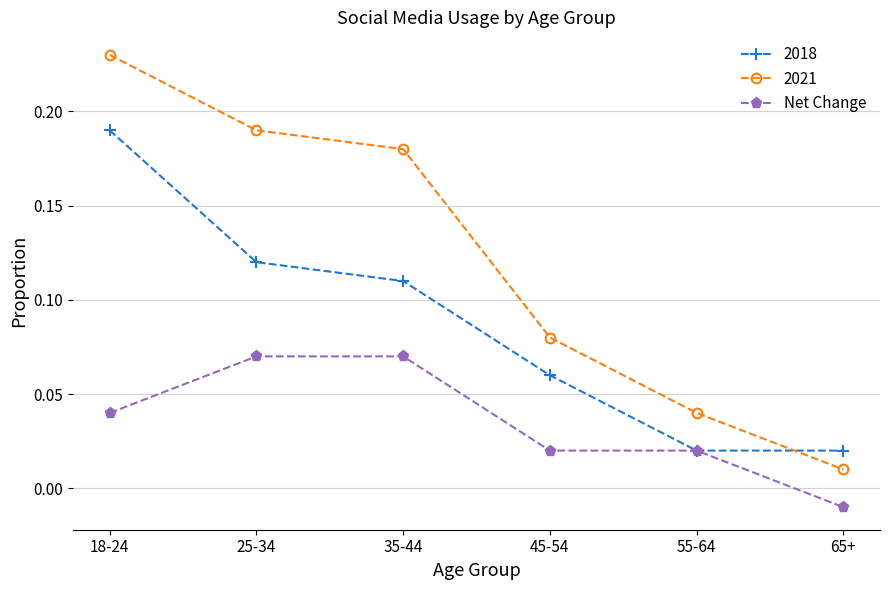

True or false: Net Change has more than 2 points higher than both neighbors.

False